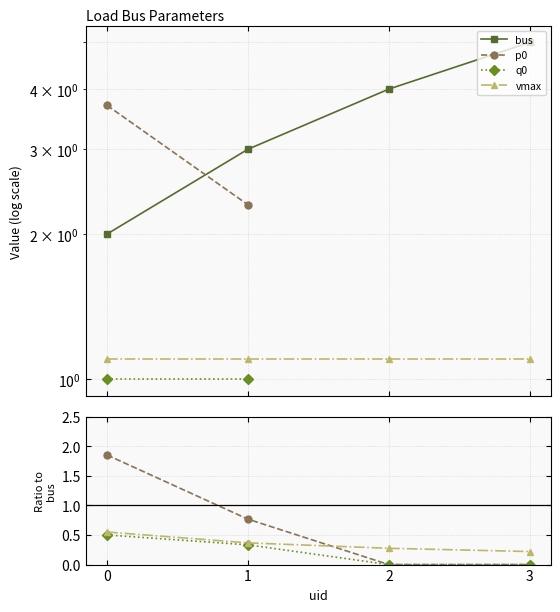

How many data points in bus are above 4?

1